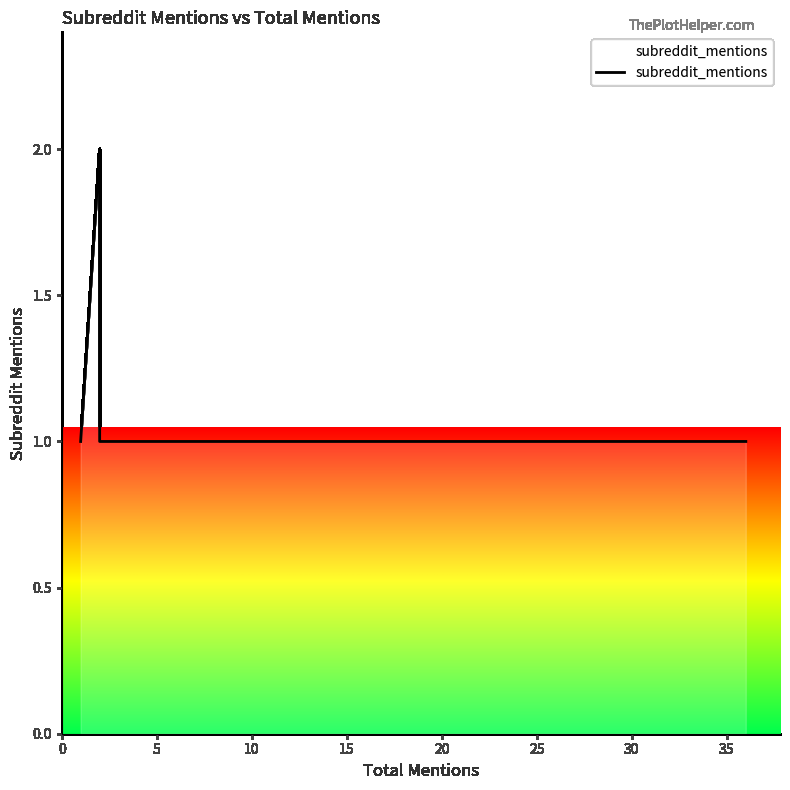

Is it true that the value at 2 is 1?

True